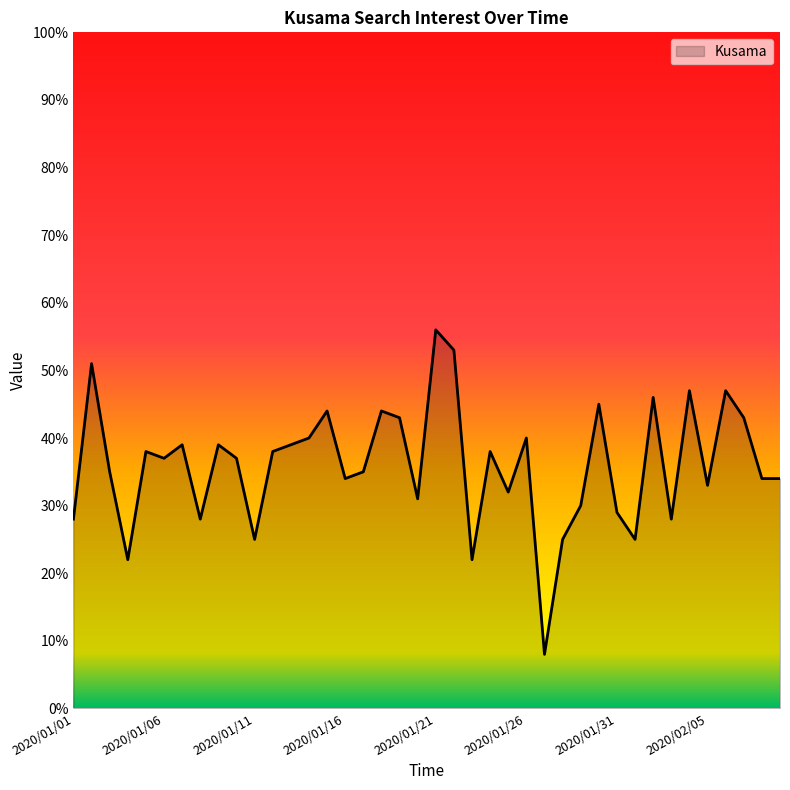

What is the maximum value shown in the chart?

56